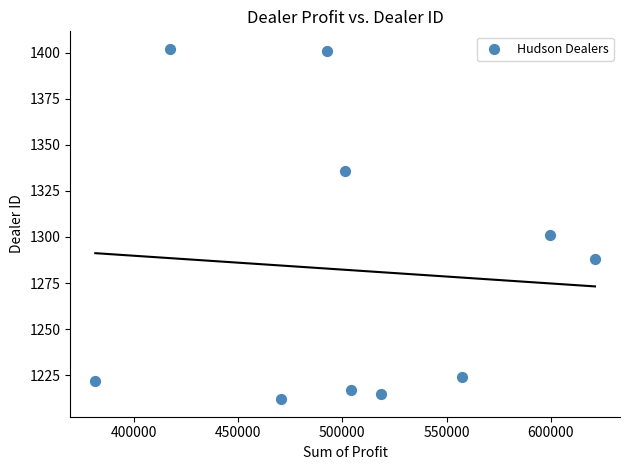

What Y value in the scatter plot is closest to 1307?

1301